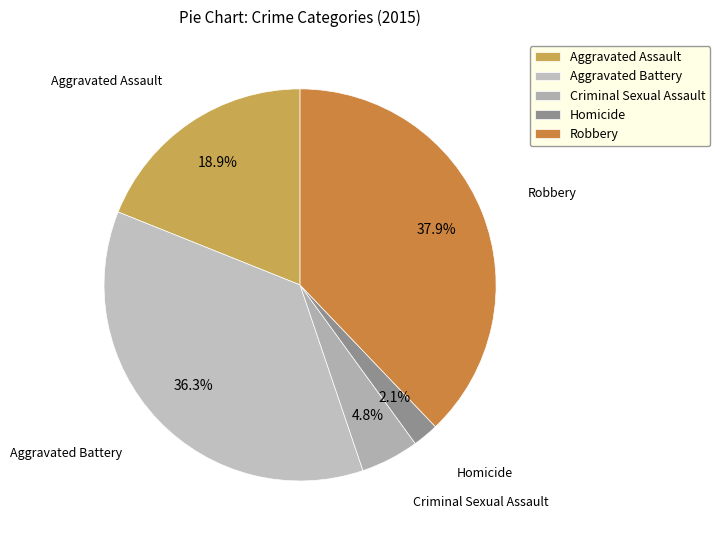

Which category has the smallest portion of the pie?

Homicide